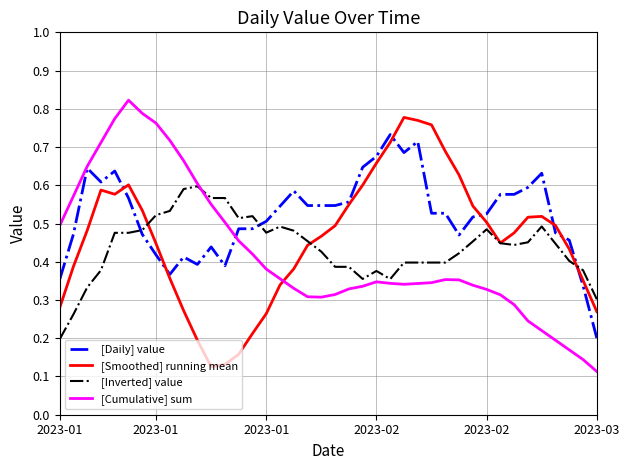

How many times do [Smoothed] running mean and [Cumulative] sum cross each other?

1